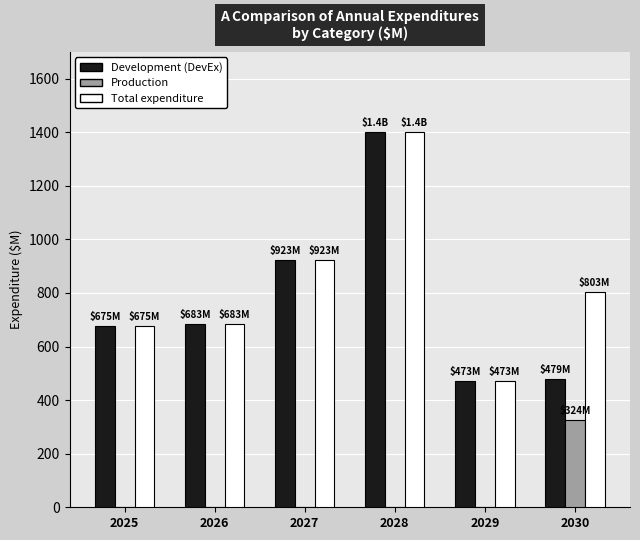

What is the total value across all series at 2028?

2802.5